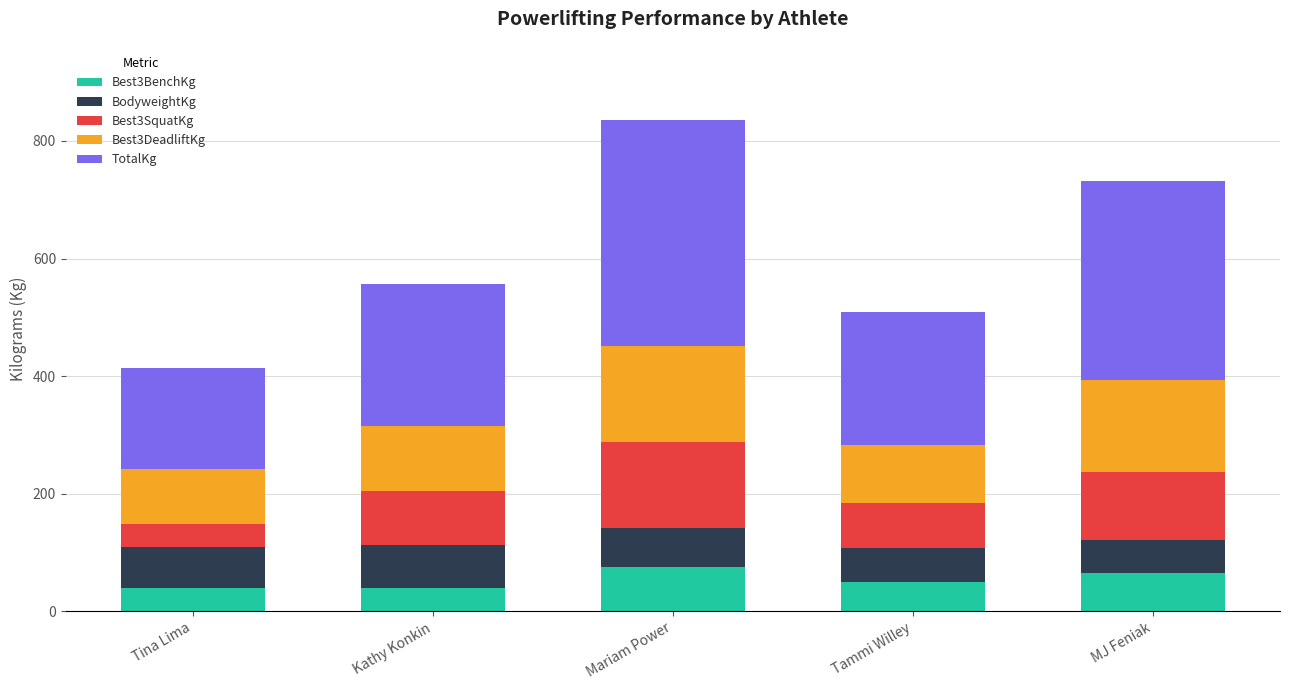

At which category is the sum across all series the highest?

Mariam Power